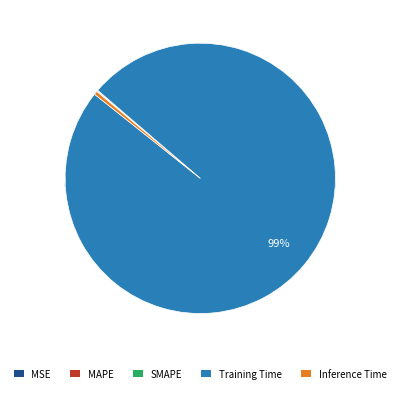

How many segments does this pie chart have?

5